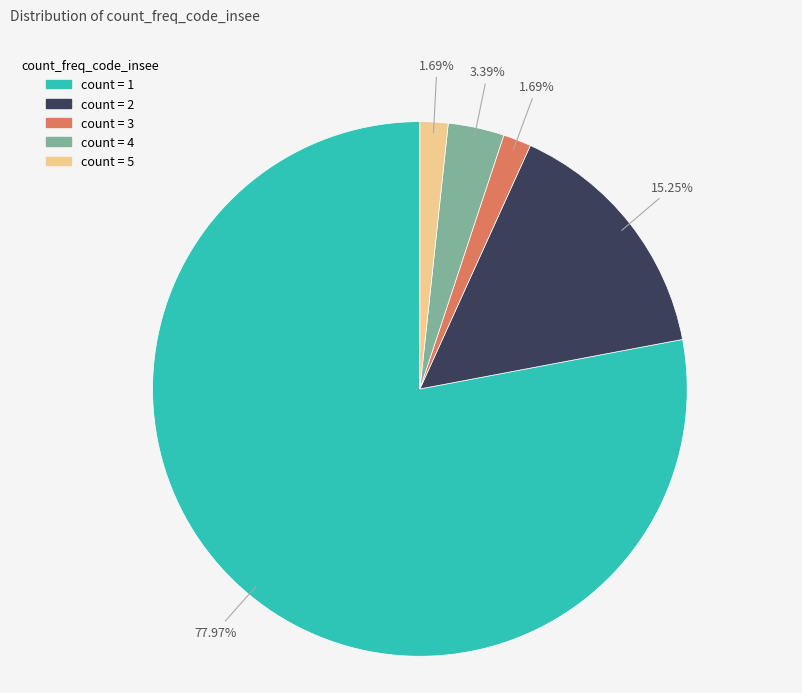

What is the ratio of the value at count = 3 to the value at count = 2?

0.1